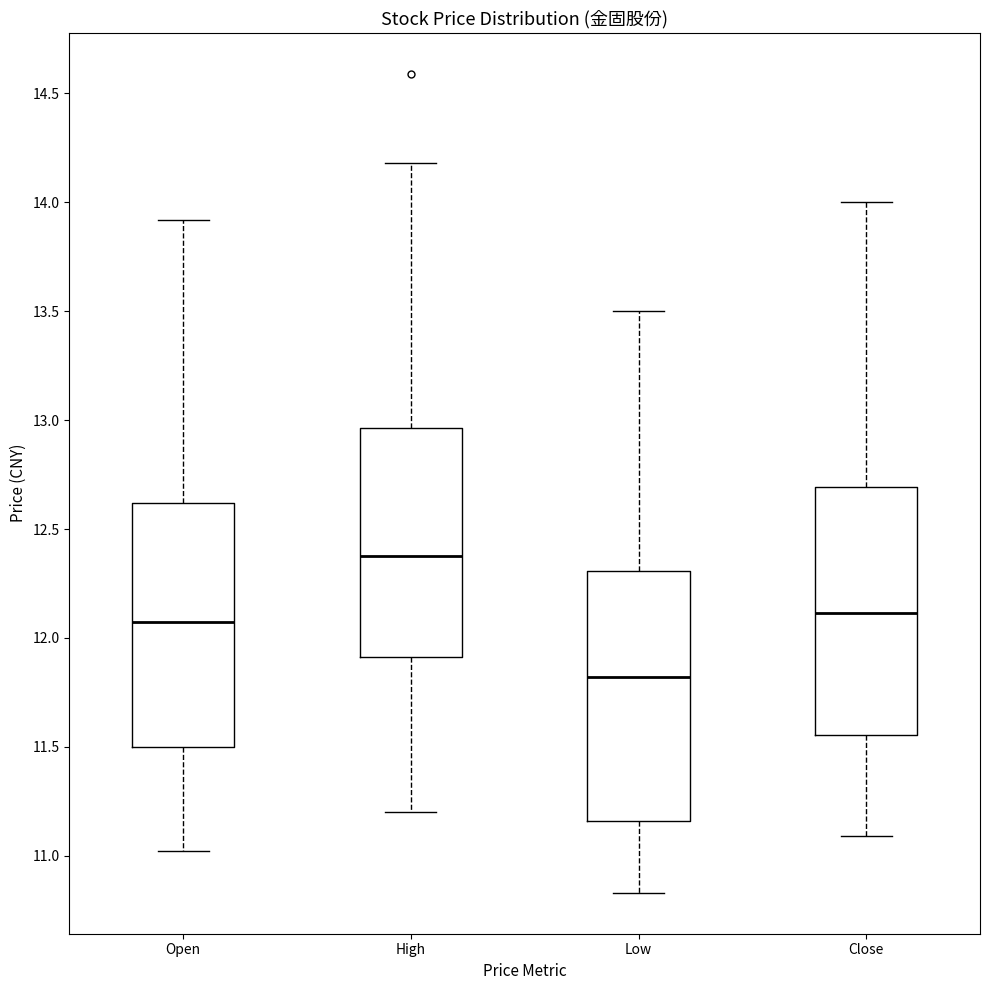

Reading left to right, transcribe this box plot: for each box, give where its median line is, the range the box spans, and where its two whiskers end, as read against the y-axis. The values are not printed on the chart, so give them approximately, as read against the axis.

Open: median 12.10, box 11.50 to 12.60, whiskers 11.00 to 13.90
High: median 12.40, box 11.90 to 12.95, whiskers 11.20 to 14.20
Low: median 11.80, box 11.15 to 12.30, whiskers 10.85 to 13.50
Close: median 12.10, box 11.55 to 12.70, whiskers 11.10 to 14.00